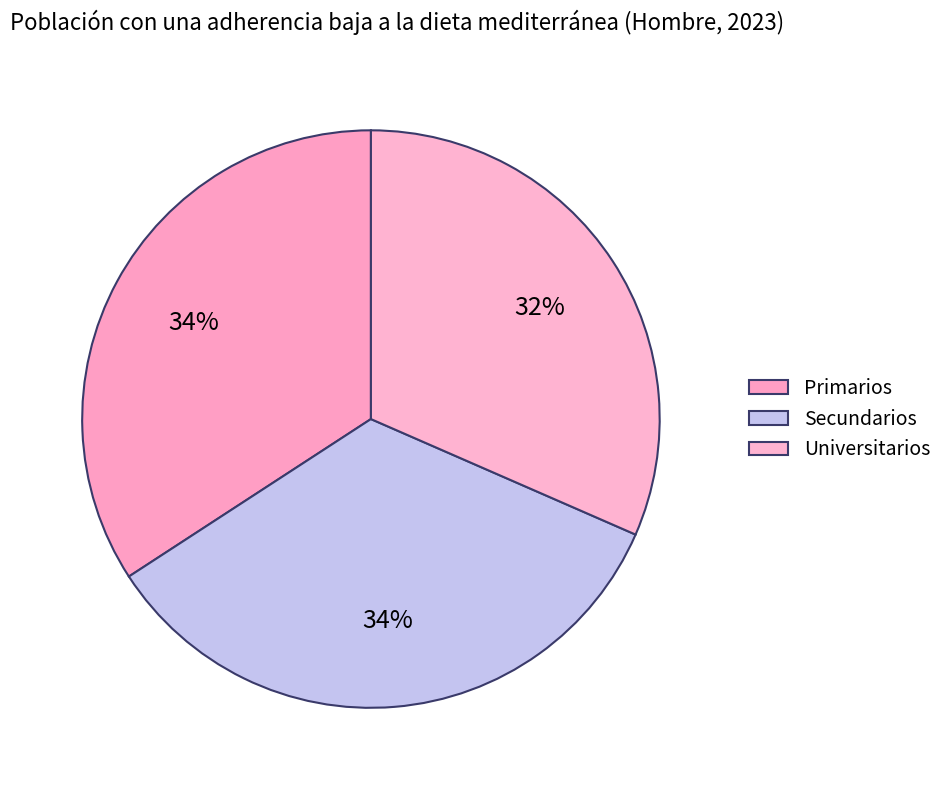

Does any single category account for the majority?

No